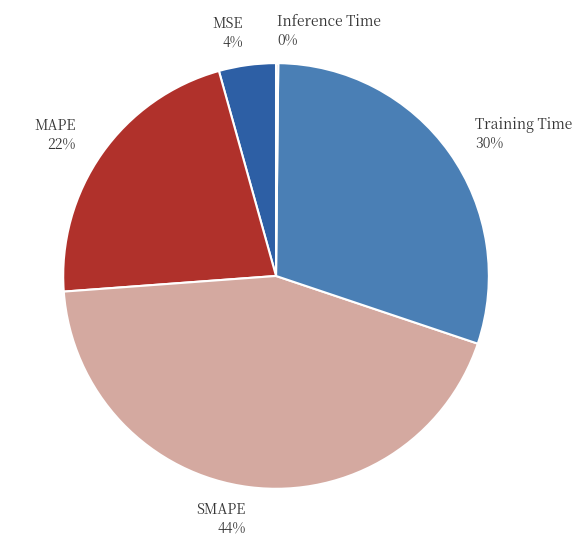

Which has a higher value, MAPE or MSE?

MAPE